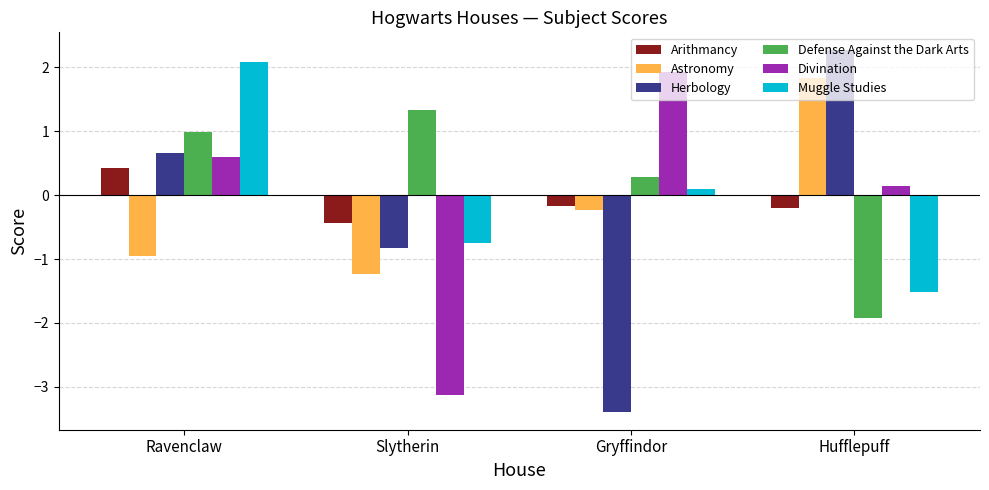

What is the label of the 2nd bar from the right?

Gryffindor